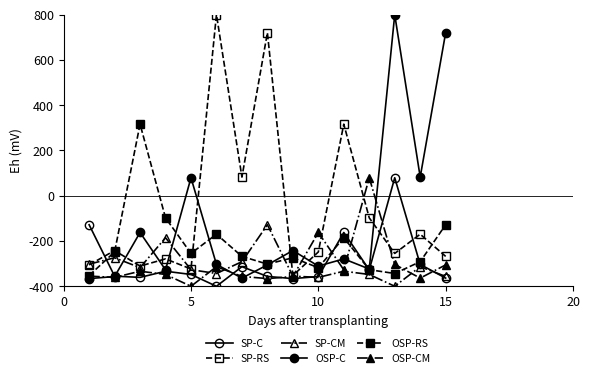

What is the label of the 4th point from the left?

15